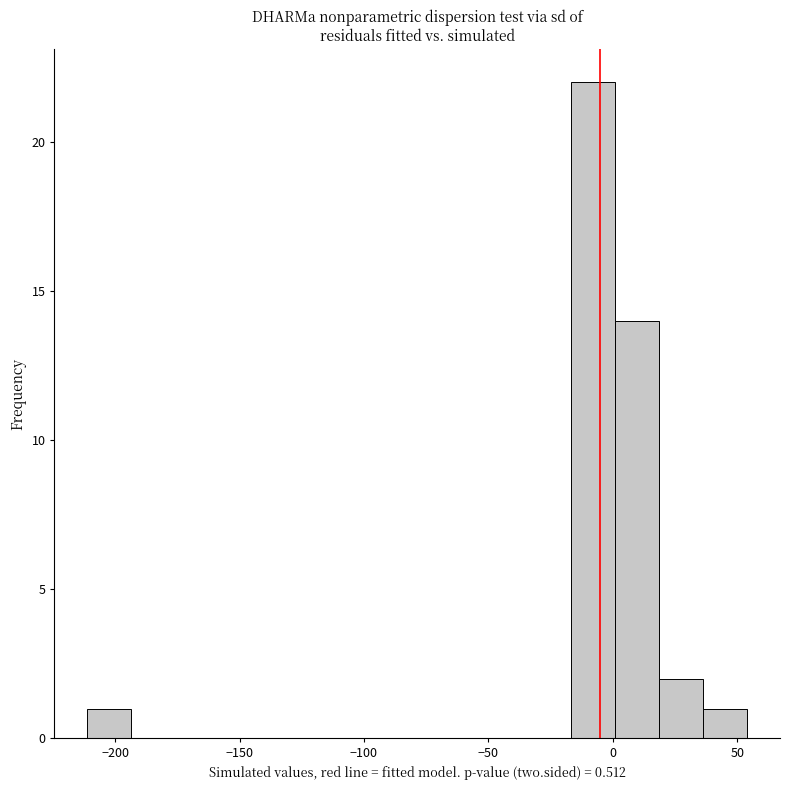

Around what value on the x-axis is the tallest bar? Give the approximate position of its centre, as read against the axis.

-10